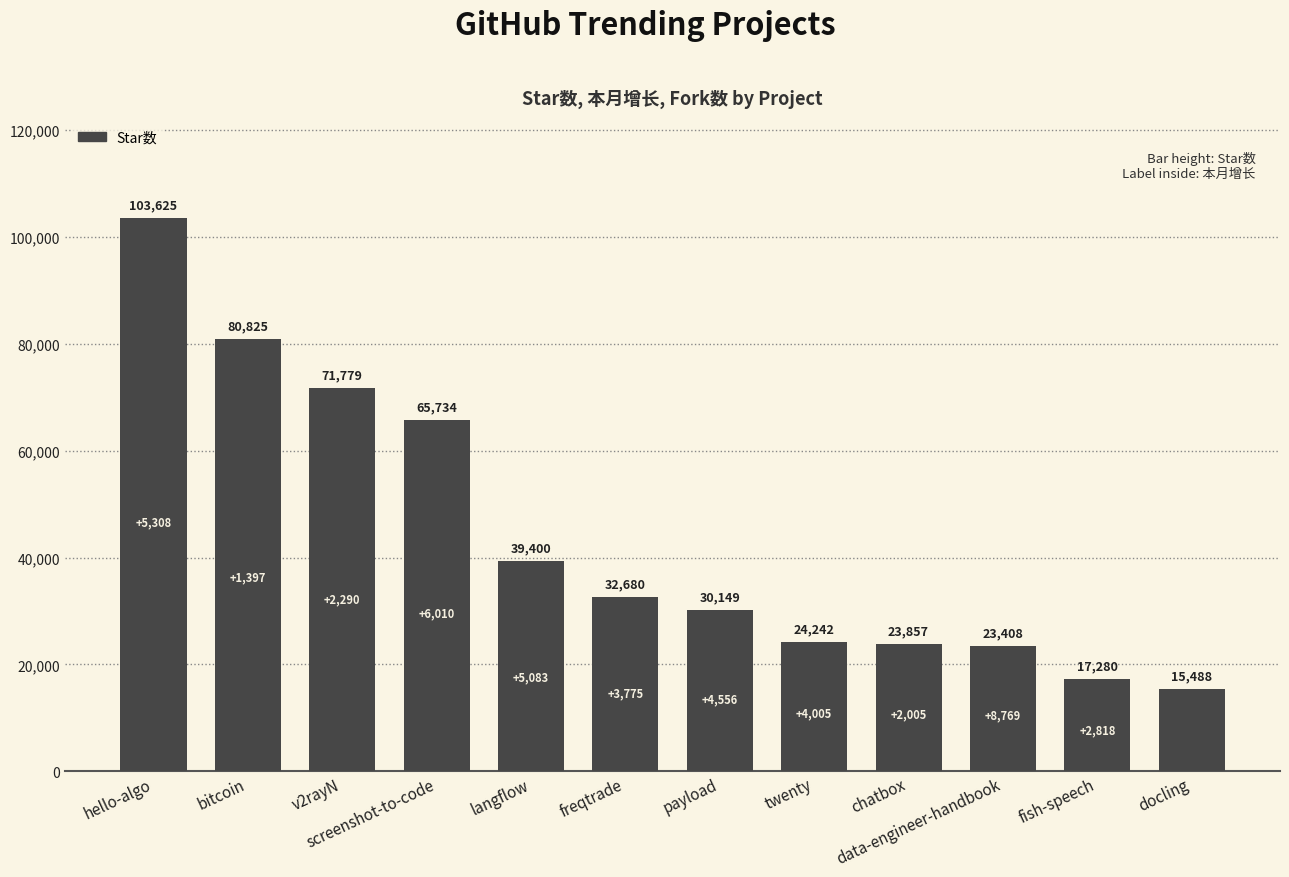

Which label corresponds to the smallest value in the chart?

docling